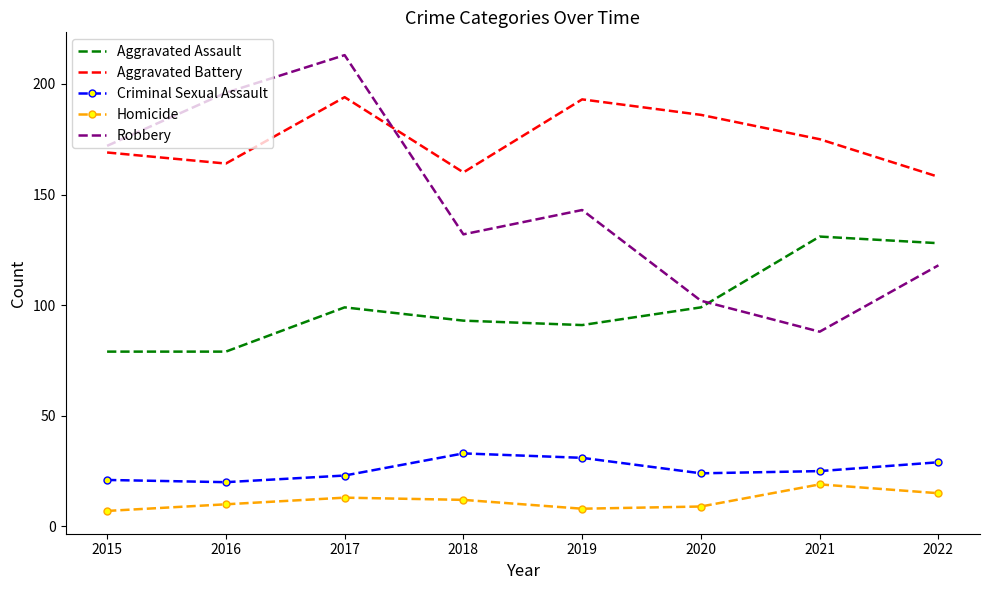

What is the minimum value shown in the chart?

7